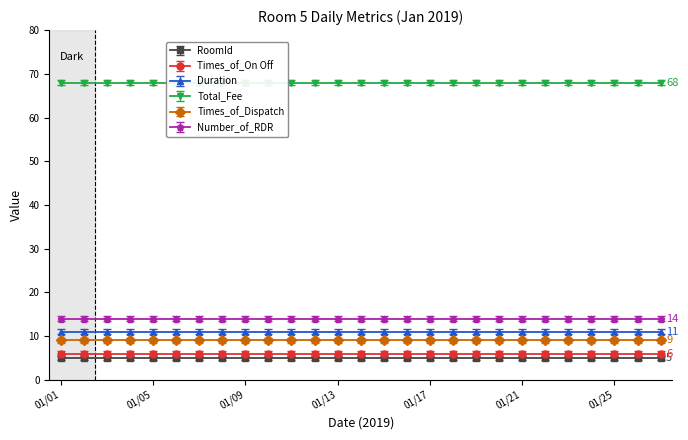

What is the sum of all Times_of_On Off values?

162